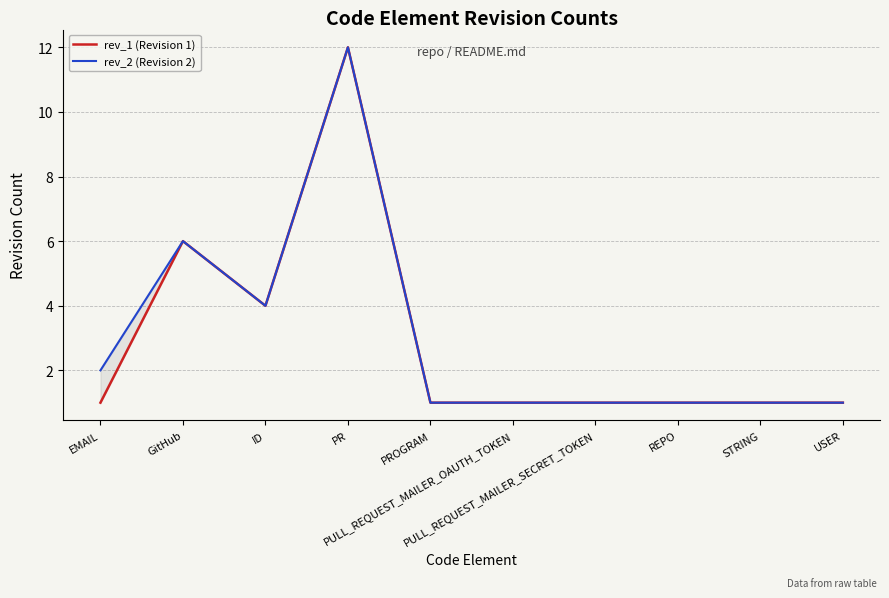

True or false: rev_2 (Revision 2) and rev_1 (Revision 1) cross at least once.

False